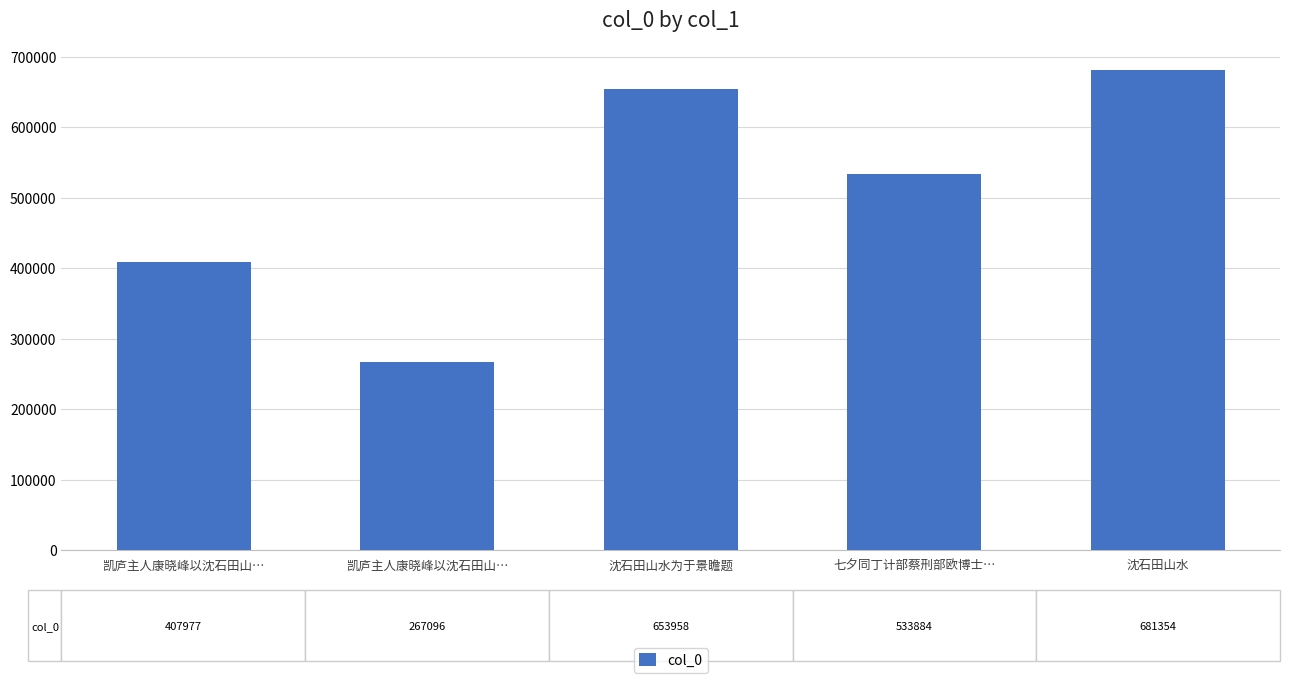

What is the difference between the values at 沈石田山水为于景瞻题 and 沈石田山水?

27396